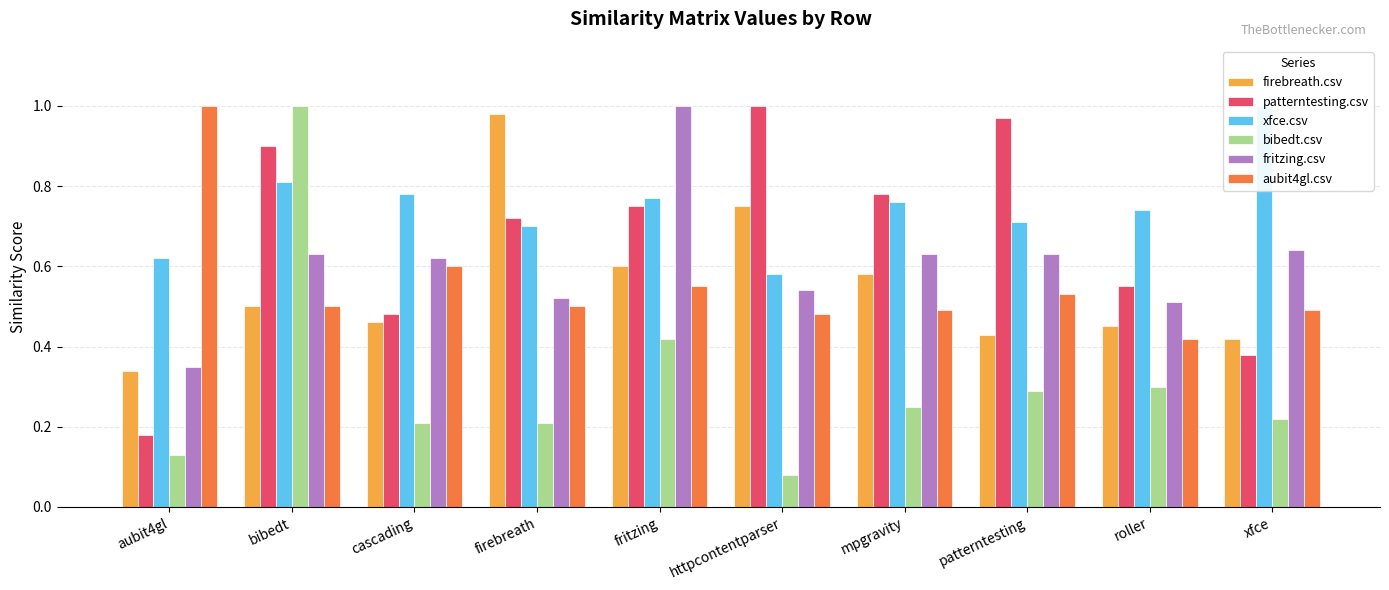

Which category has the lowest value in the fritzing.csv series?

aubit4gl